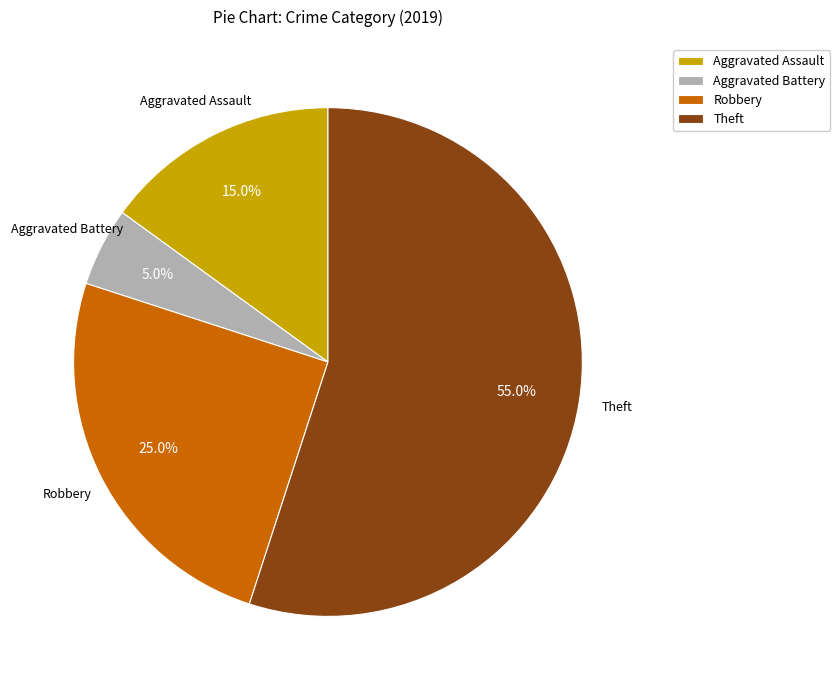

To the nearest percent, what is the difference between the largest and smallest slice percentages?

50%